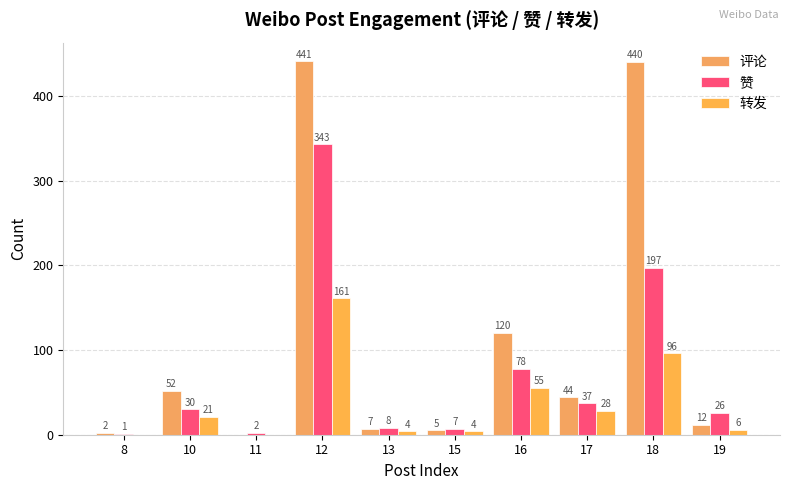

Which series has the largest range (max minus min)?

评论